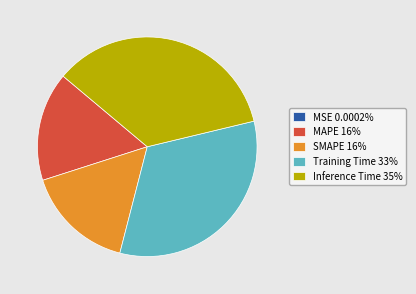

Is there any slice that represents more than half of the pie?

No